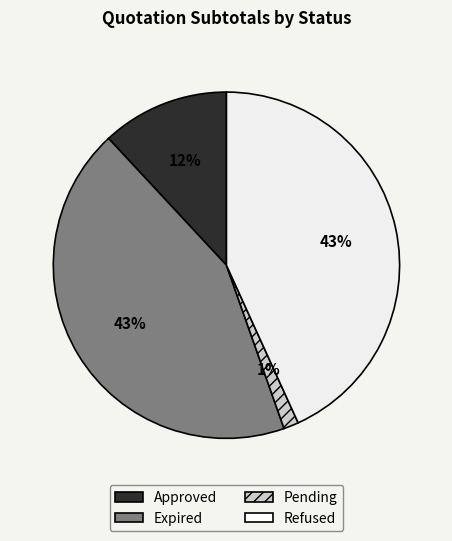

Does Expired represent more than half of the total?

No